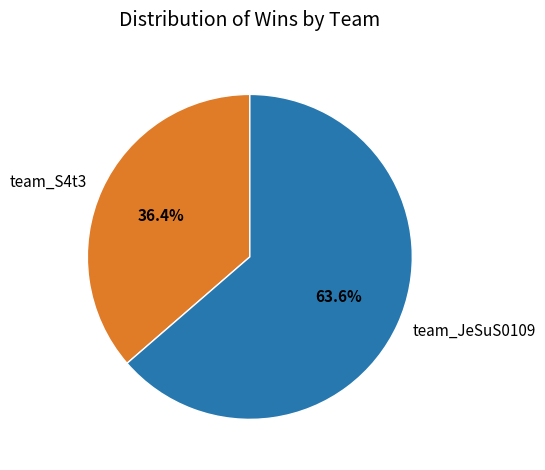

How many segments does this pie chart have?

2